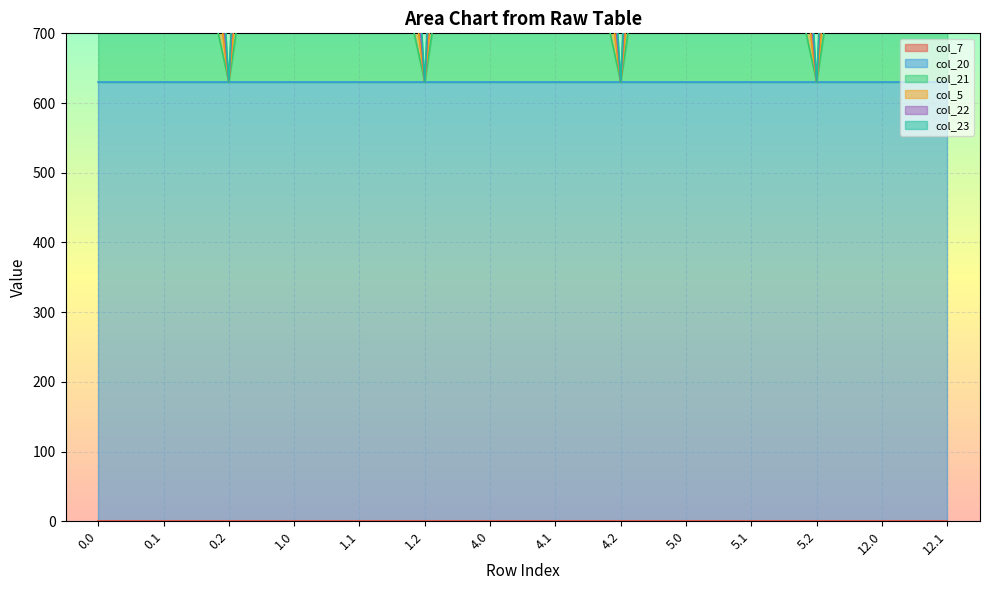

True or false: col_21 and col_22 intersect in this chart.

False